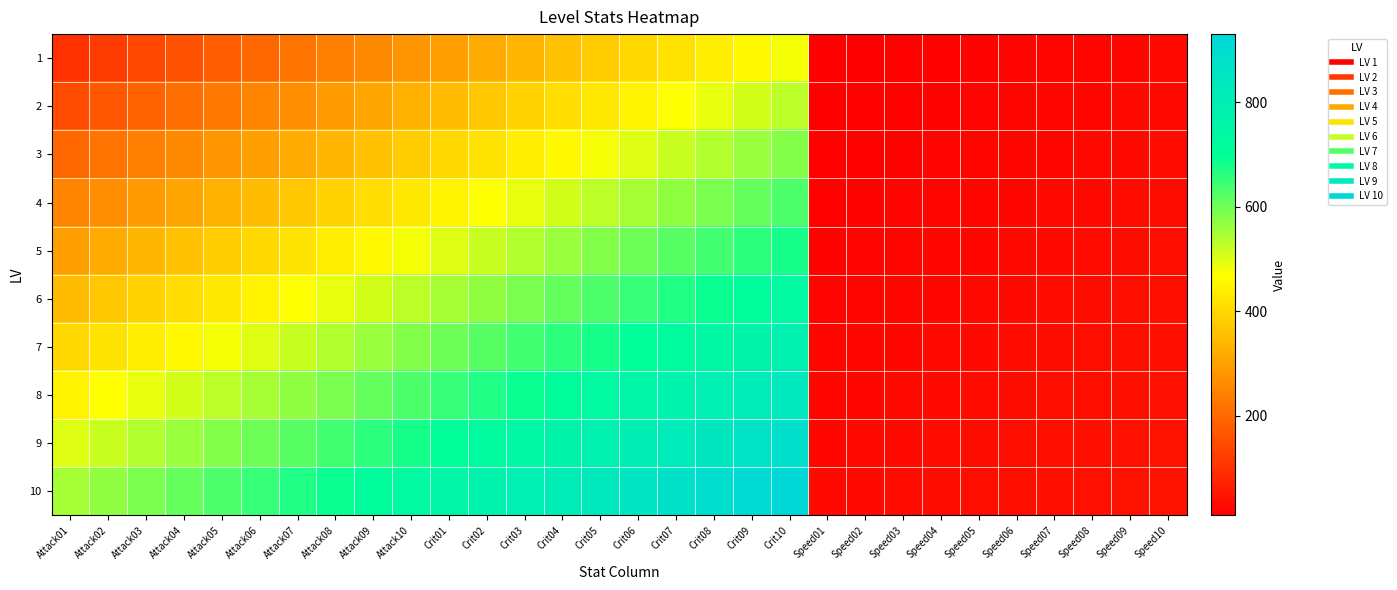

What is the smallest value displayed?

10